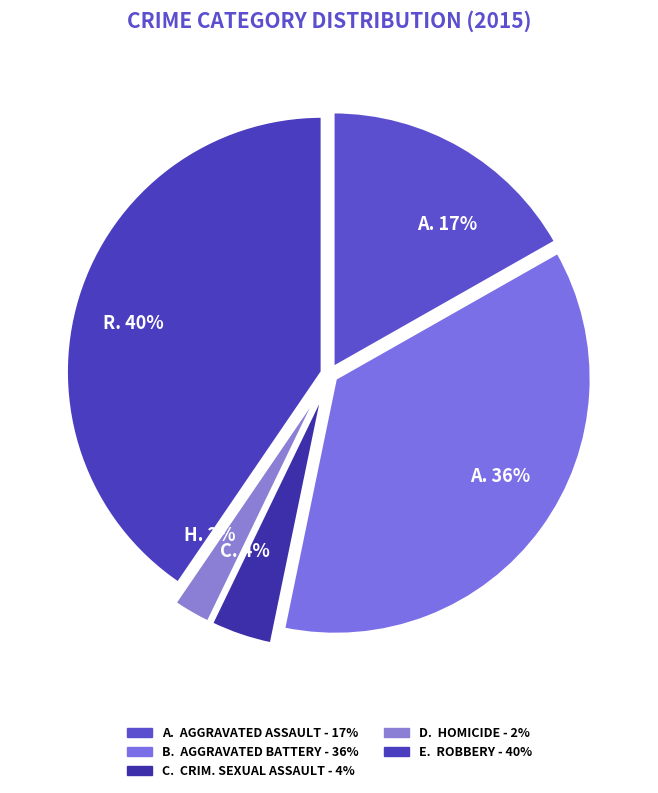

To the nearest percent, what is the difference between the largest and smallest slice percentages?

38%